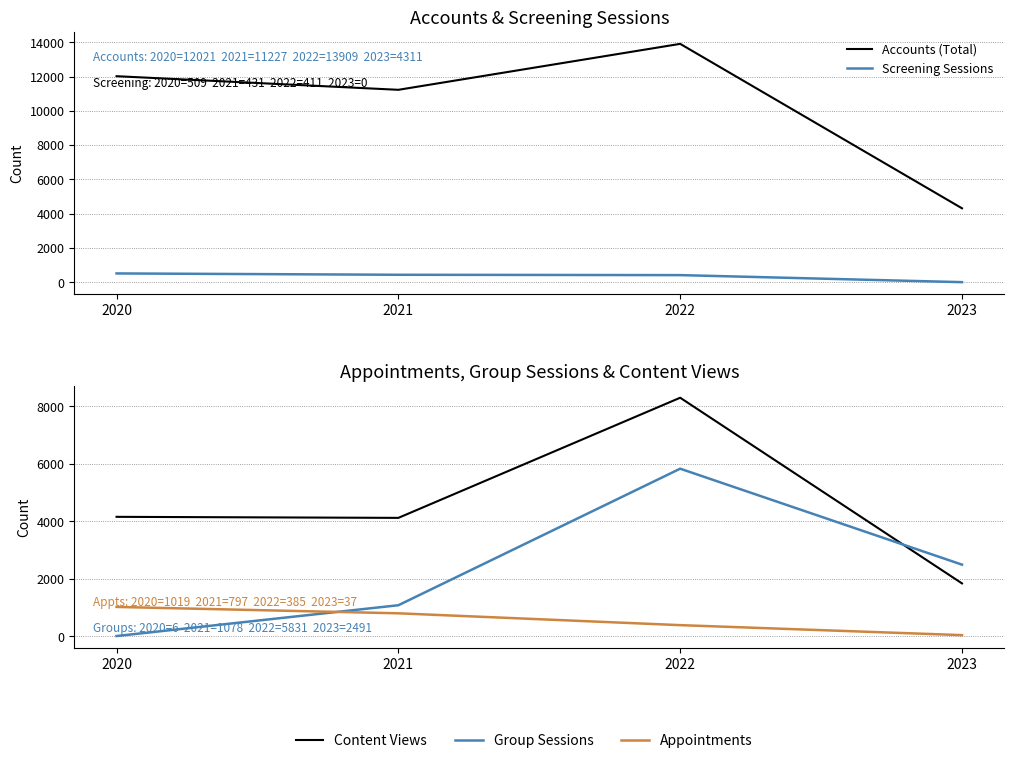

How many categories are shown in the chart?

4